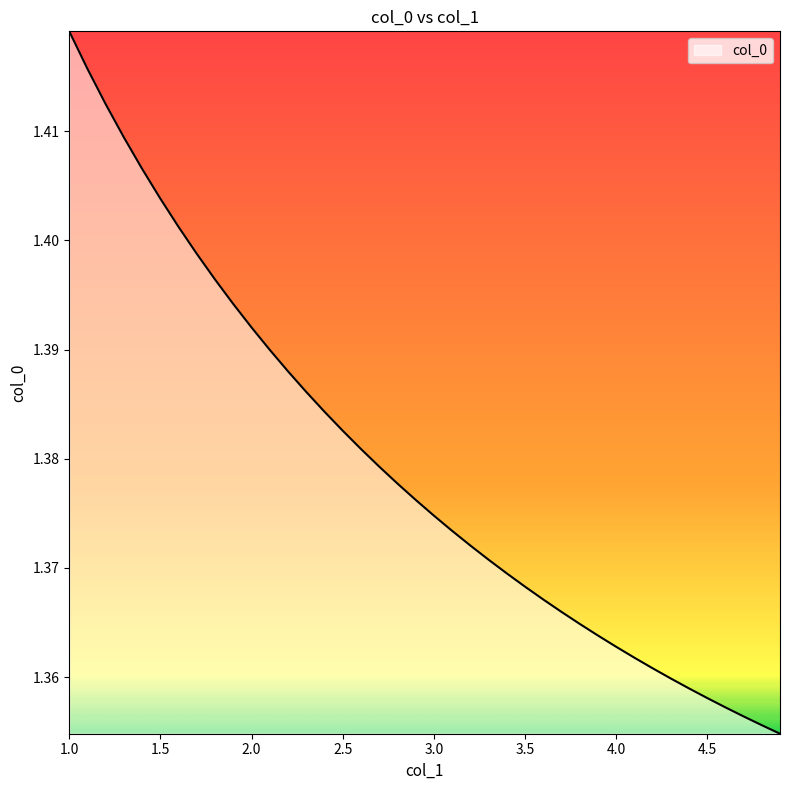

Does the chart have visible grid lines?

No